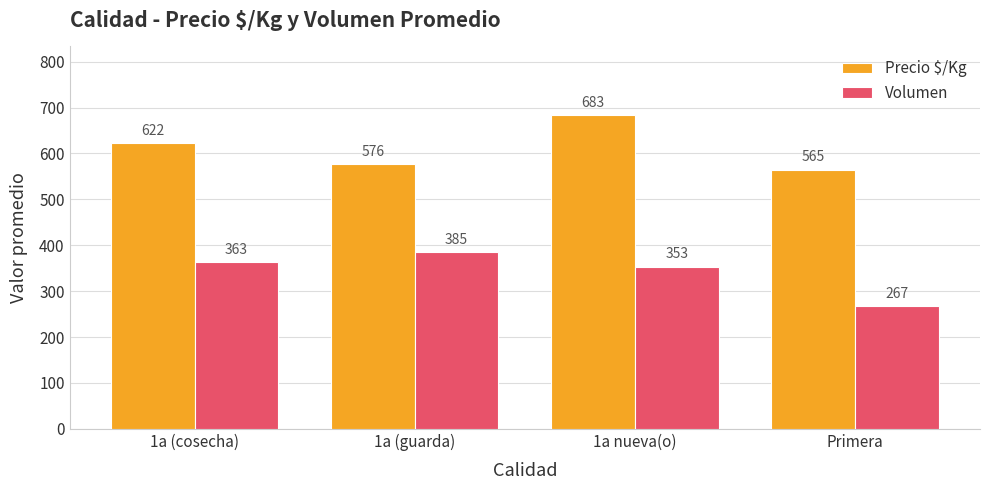

Count the number of data series in this chart.

2